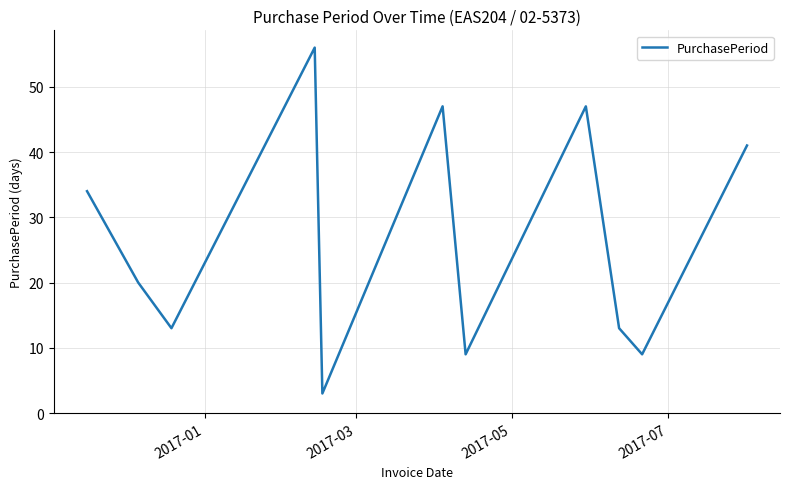

What is the difference between the maximum and minimum values?

53